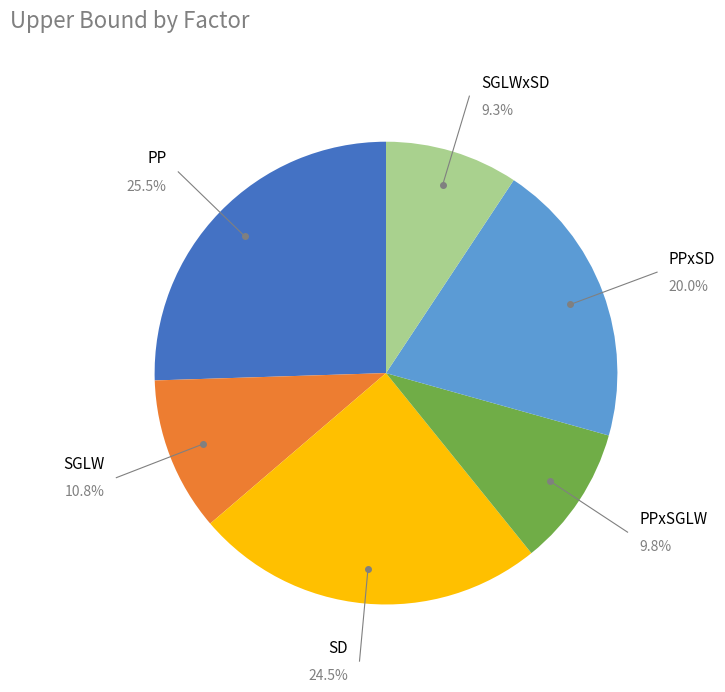

Is there a majority slice in this chart?

No